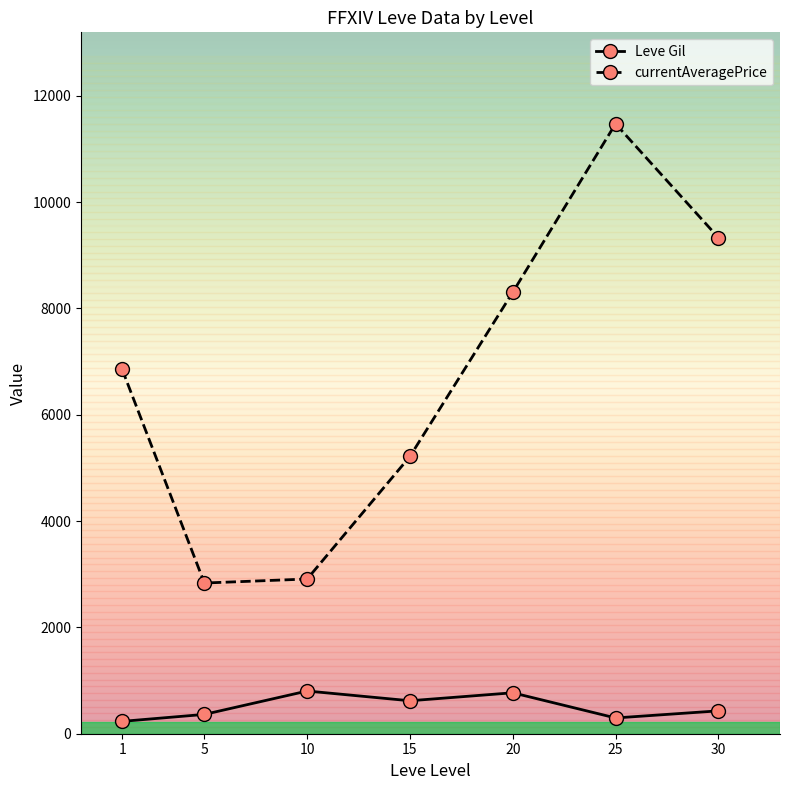

How many values in the currentAveragePrice series are below 6853?

3